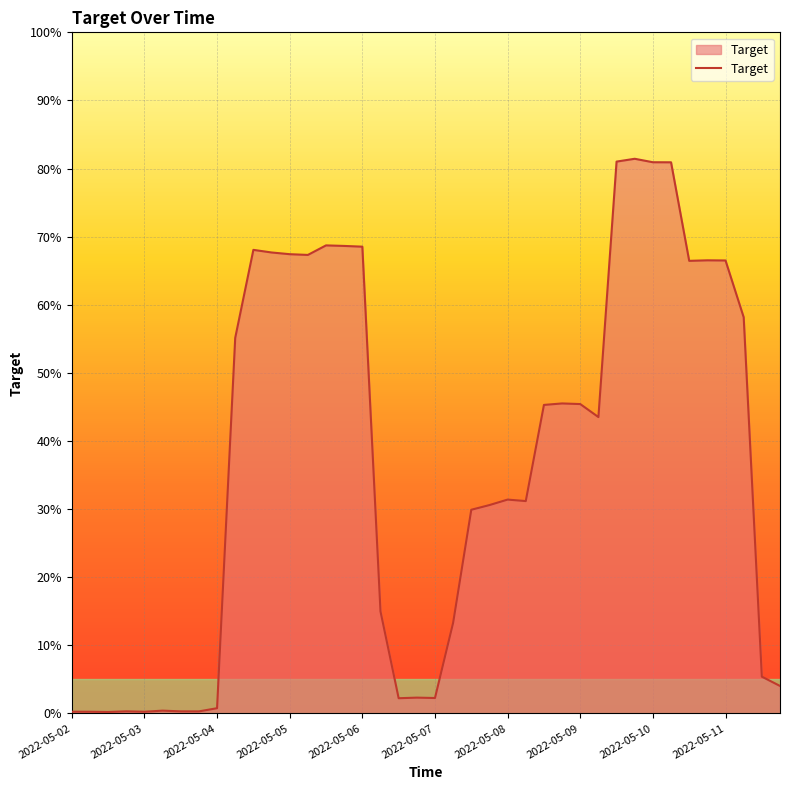

Where is the data nearest to the value 0?

2022-05-02 12:00